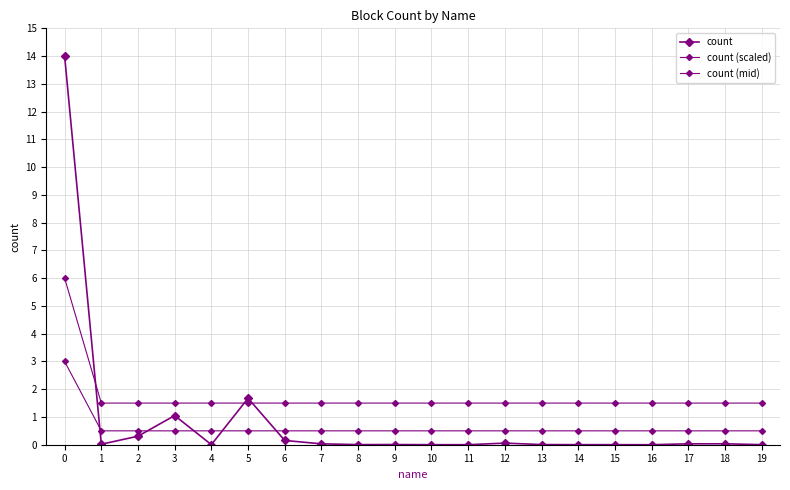

Reading right to left, what are all the values shown in this chart?

count: 0.0	0.0	0.0	0.0	0.0	0.0	0.0	0.1	0.0	0.0	0.0	0.0	0.0	0.2	1.7	0.0	1.1	0.3	0.0	14.0
count (scaled): 0.5	0.5	0.5	0.5	0.5	0.5	0.5	0.5	0.5	0.5	0.5	0.5	0.5	0.5	0.5	0.5	0.5	0.5	0.5	3.0
count (mid): 1.5	1.5	1.5	1.5	1.5	1.5	1.5	1.5	1.5	1.5	1.5	1.5	1.5	1.5	1.5	1.5	1.5	1.5	1.5	6.0